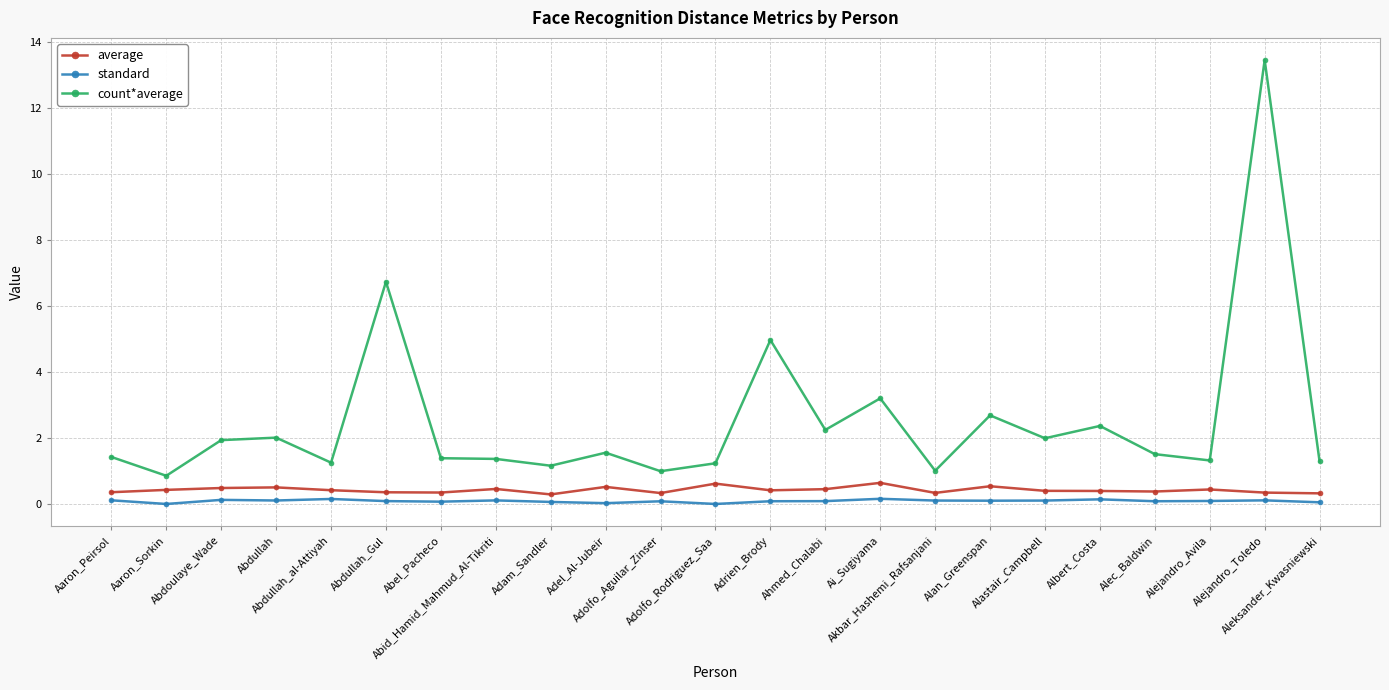

What is the label of the 11th point from the left?

Adolfo_Aguilar_Zinser